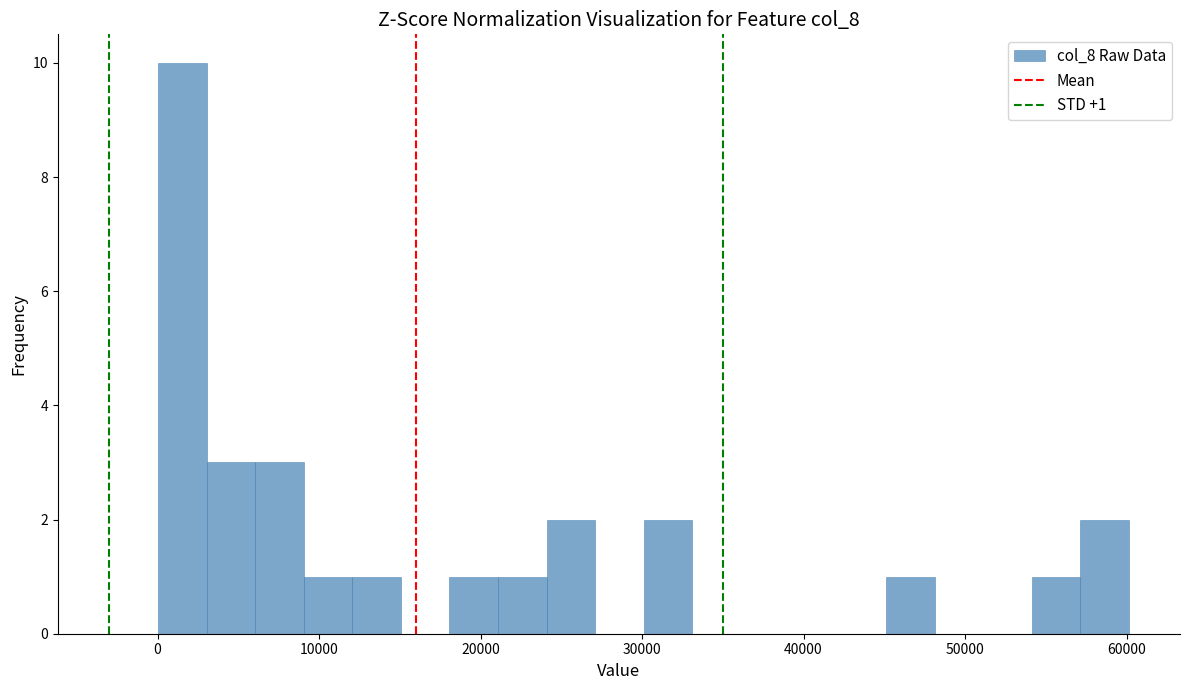

Read against the x-axis, roughly where is the centre of the tallest bar?

2000